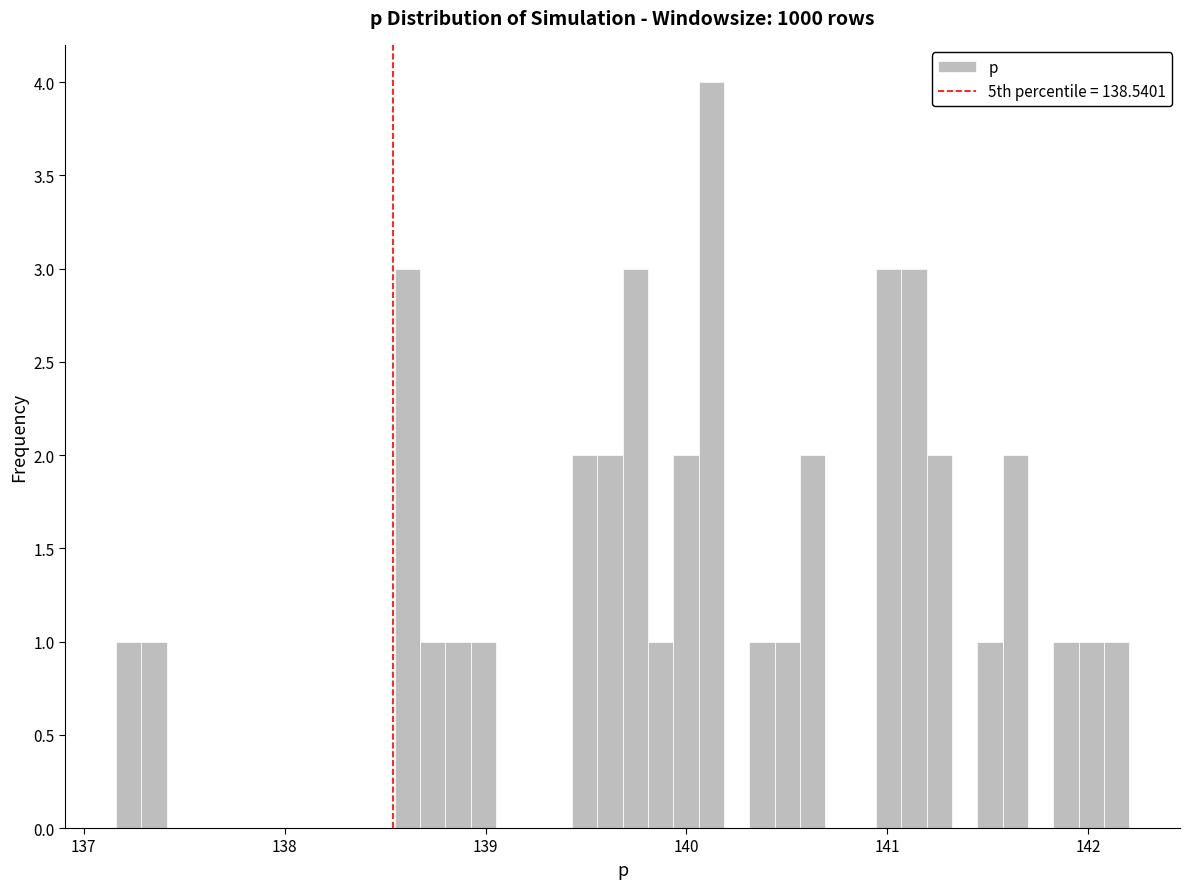

Read against the x-axis, roughly where is the centre of the tallest bar?

140.1